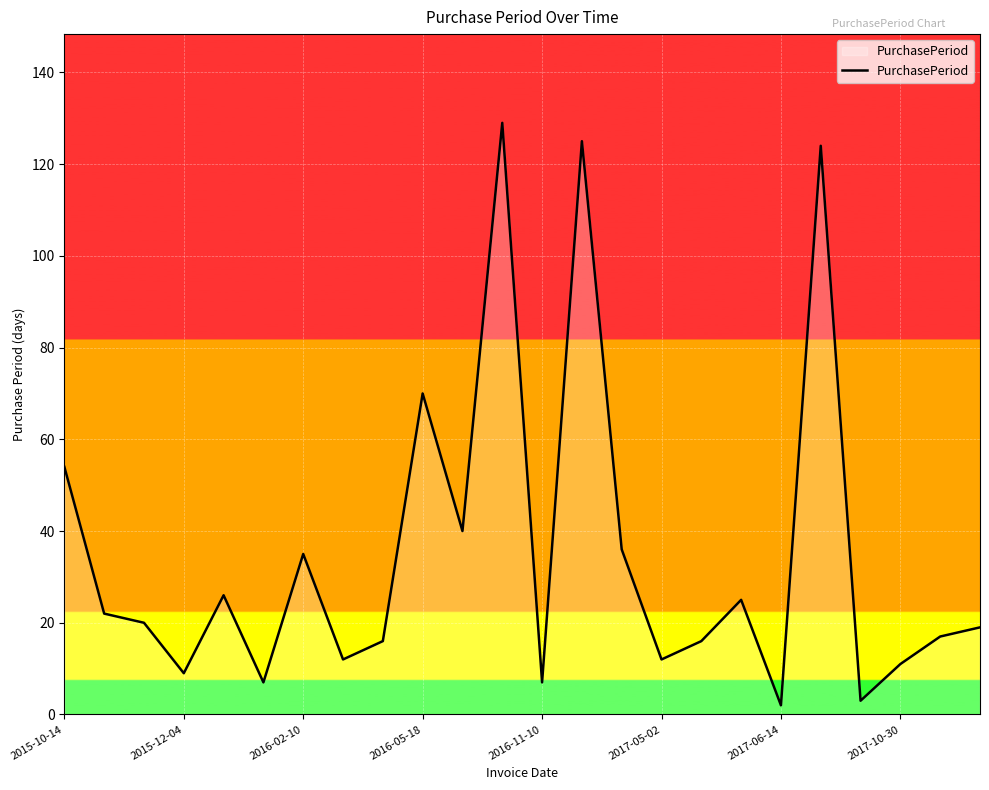

What is the greatest value displayed?

129